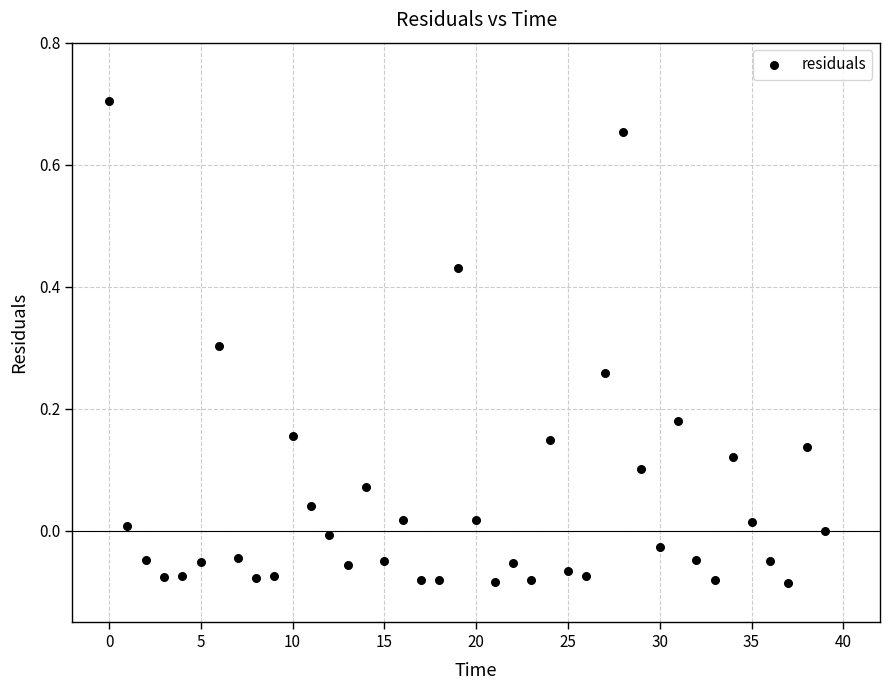

What is the range of Y values (max minus min)?

0.8